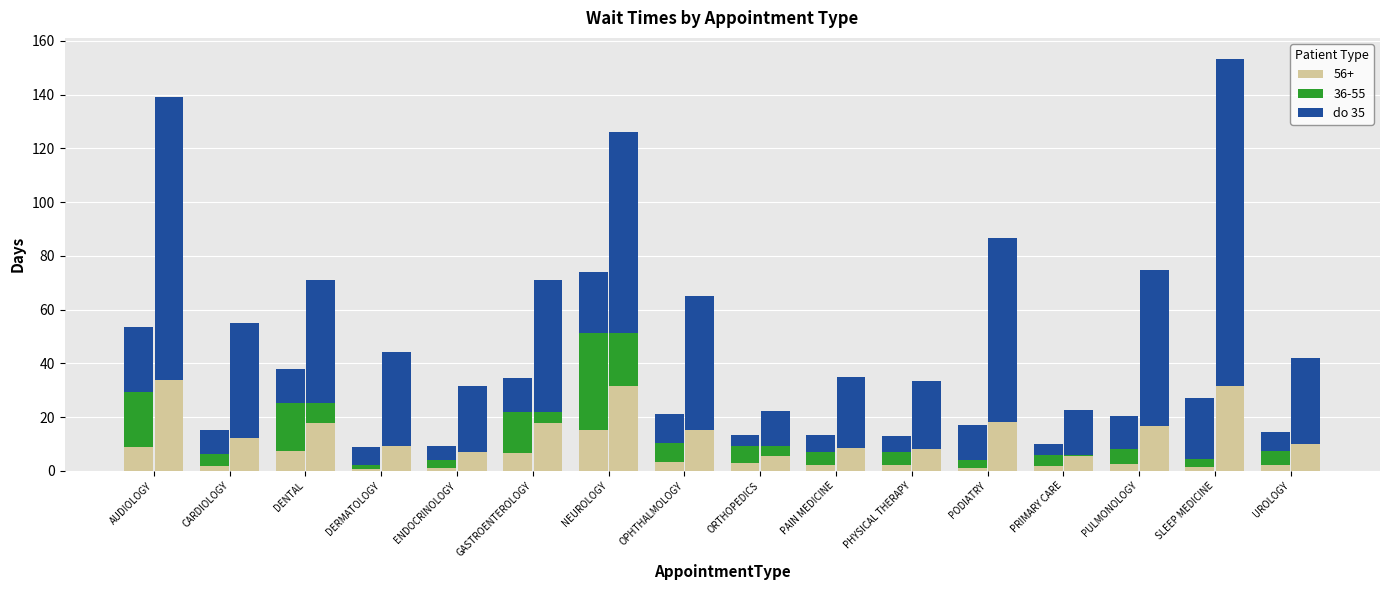

Rank the categories by value from lowest to highest.

ORTHOPEDICS, PRIMARY CARE, ENDOCRINOLOGY, PHYSICAL THERAPY, PAIN MEDICINE, DERMATOLOGY, UROLOGY, CARDIOLOGY, OPHTHALMOLOGY, PULMONOLOGY, GASTROENTEROLOGY, DENTAL, PODIATRY, NEUROLOGY, SLEEP MEDICINE, AUDIOLOGY